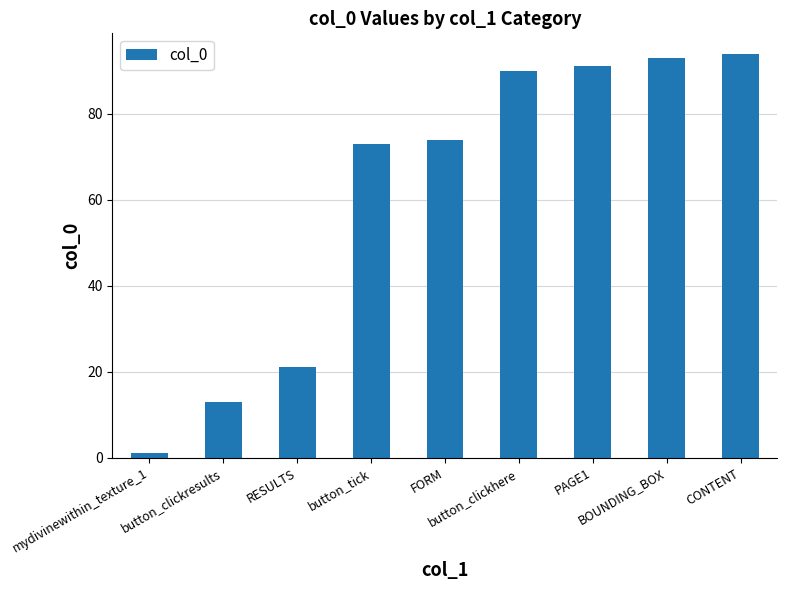

Does the chart contain stacked bars?

No